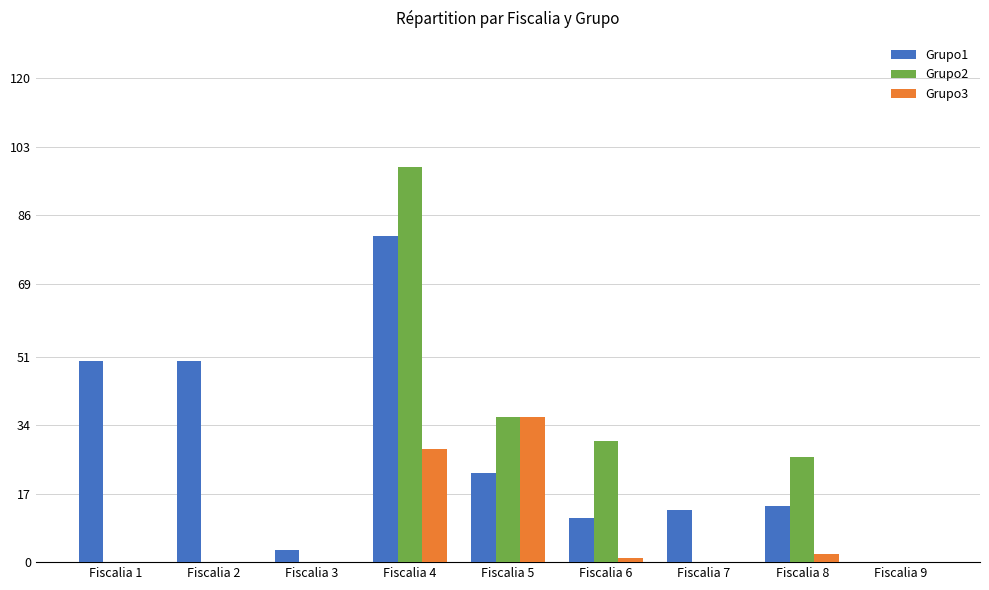

At which category is the sum across all series the highest?

Fiscalia 4